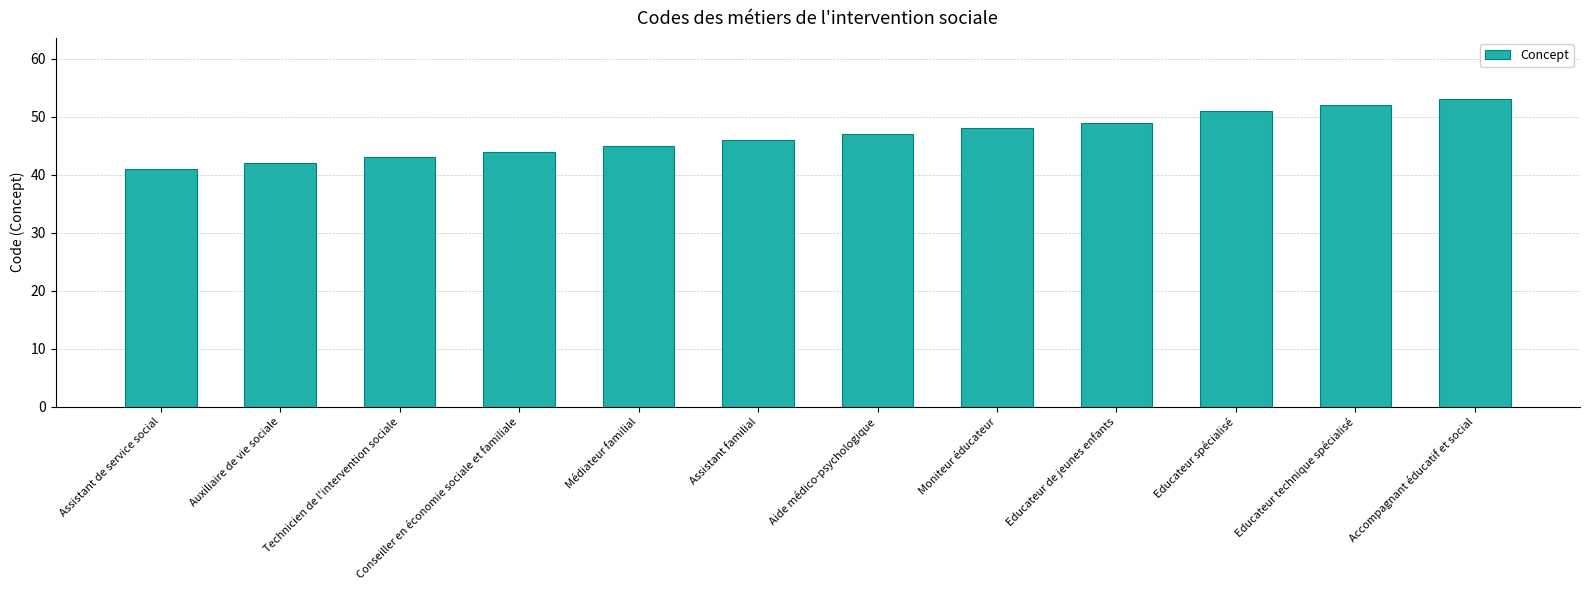

Where is the data nearest to the value 47?

Aide médico-psychologique